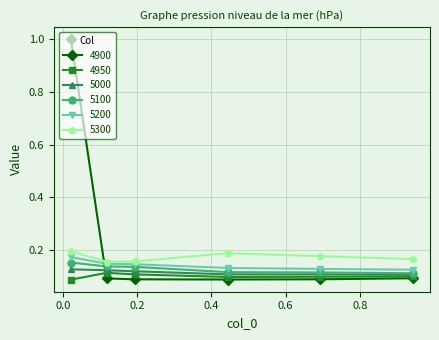

Which series has the largest total across all categories?

4900